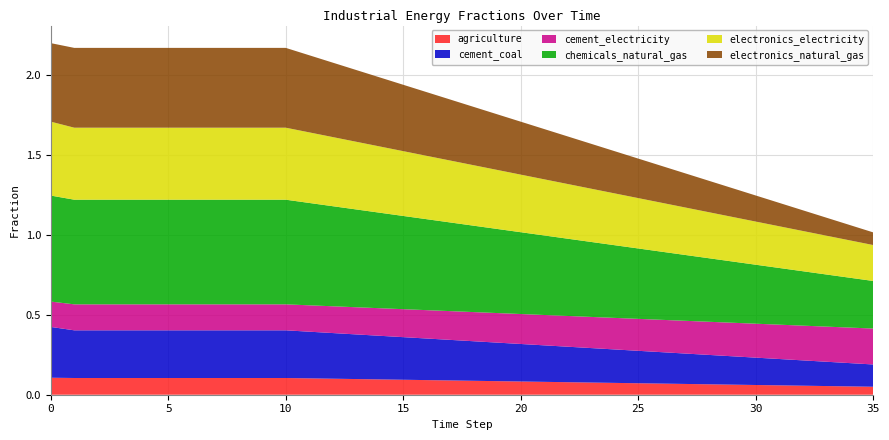

Reading left to right, what are all the values shown in this chart?

agriculture: 0=0.1	1=0.1	2=0.1	3=0.1	4=0.1	5=0.1	6=0.1	7=0.1	8=0.1	9=0.1	10=0.1	11=0.1	12=0.1	13=0.1	14=0.1	15=0.1	16=0.1	17=0.1	18=0.1	19=0.1	20=0.1	21=0.1	22=0.1	23=0.1	24=0.1	25=0.1	26=0.1	27=0.1	28=0.1	29=0.1	30=0.1	31=0.1	32=0.1	33=0.1	34=0.1	35=0.0
cement_coal: 0=0.3	1=0.3	2=0.3	3=0.3	4=0.3	5=0.3	6=0.3	7=0.3	8=0.3	9=0.3	10=0.3	11=0.3	12=0.3	13=0.3	14=0.3	15=0.3	16=0.3	17=0.3	18=0.2	19=0.2	20=0.2	21=0.2	22=0.2	23=0.2	24=0.2	25=0.2	26=0.2	27=0.2	28=0.2	29=0.2	30=0.2	31=0.2	32=0.2	33=0.2	34=0.1	35=0.1
cement_electricity: 0=0.2	1=0.2	2=0.2	3=0.2	4=0.2	5=0.2	6=0.2	7=0.2	8=0.2	9=0.2	10=0.2	11=0.2	12=0.2	13=0.2	14=0.2	15=0.2	16=0.2	17=0.2	18=0.2	19=0.2	20=0.2	21=0.2	22=0.2	23=0.2	24=0.2	25=0.2	26=0.2	27=0.2	28=0.2	29=0.2	30=0.2	31=0.2	32=0.2	33=0.2	34=0.2	35=0.2
chemicals_natural_gas: 0=0.7	1=0.7	2=0.7	3=0.7	4=0.7	5=0.7	6=0.7	7=0.7	8=0.7	9=0.7	10=0.7	11=0.6	12=0.6	13=0.6	14=0.6	15=0.6	16=0.6	17=0.6	18=0.5	19=0.5	20=0.5	21=0.5	22=0.5	23=0.5	24=0.5	25=0.4	26=0.4	27=0.4	28=0.4	29=0.4	30=0.4	31=0.4	32=0.3	33=0.3	34=0.3	35=0.3
electronics_electricity: 0=0.5	1=0.5	2=0.5	3=0.5	4=0.5	5=0.5	6=0.5	7=0.5	8=0.5	9=0.5	10=0.5	11=0.4	12=0.4	13=0.4	14=0.4	15=0.4	16=0.4	17=0.4	18=0.4	19=0.4	20=0.4	21=0.4	22=0.3	23=0.3	24=0.3	25=0.3	26=0.3	27=0.3	28=0.3	29=0.3	30=0.3	31=0.3	32=0.3	33=0.2	34=0.2	35=0.2
electronics_natural_gas: 0=0.5	1=0.5	2=0.5	3=0.5	4=0.5	5=0.5	6=0.5	7=0.5	8=0.5	9=0.5	10=0.5	11=0.5	12=0.5	13=0.4	14=0.4	15=0.4	16=0.4	17=0.4	18=0.4	19=0.3	20=0.3	21=0.3	22=0.3	23=0.3	24=0.3	25=0.2	26=0.2	27=0.2	28=0.2	29=0.2	30=0.2	31=0.1	32=0.1	33=0.1	34=0.1	35=0.1